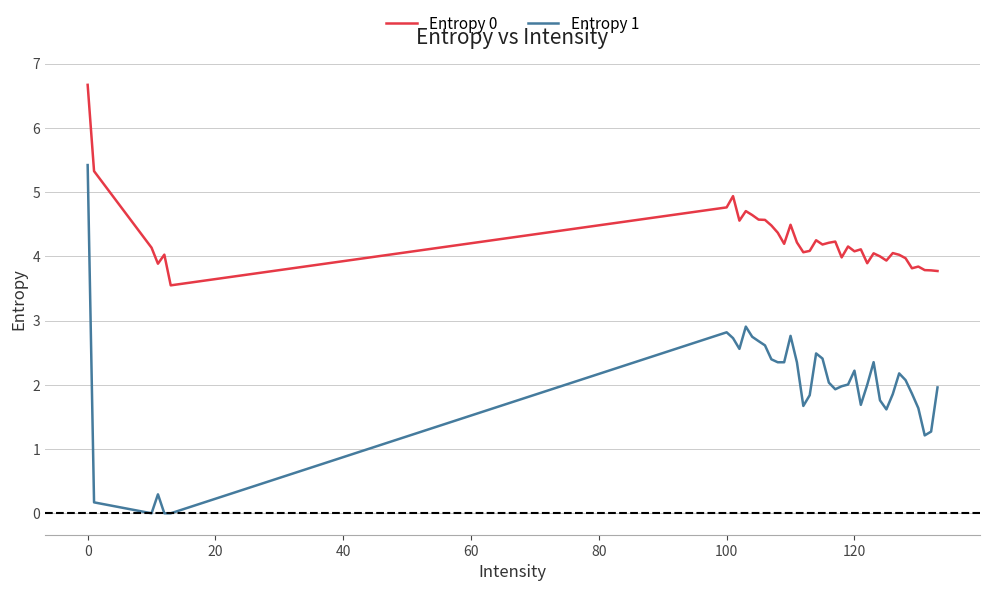

Rank the series by their average value, from lowest to highest.

Entropy 1, Entropy 0